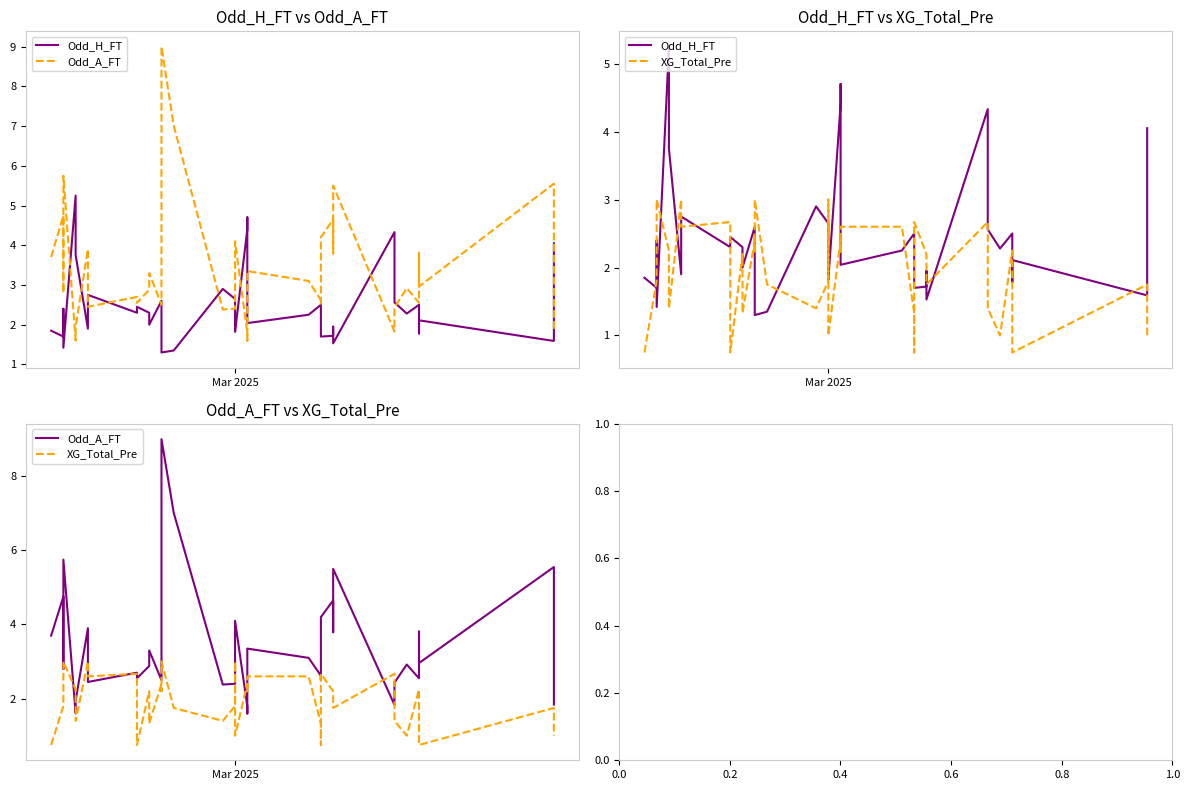

What is the minimum value for Odd_A_FT?

1.6